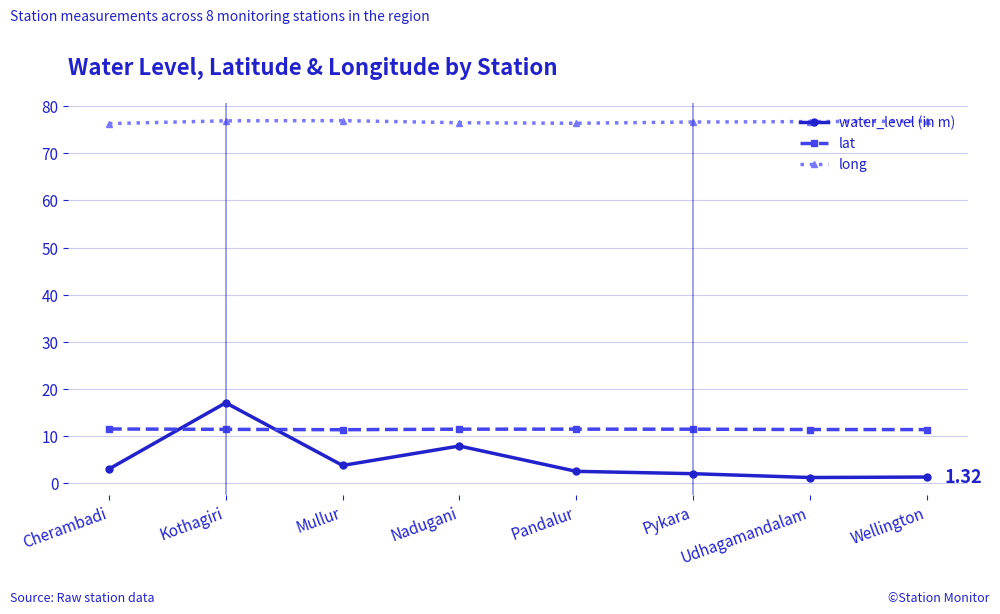

True or false: lat and long cross at least once.

False